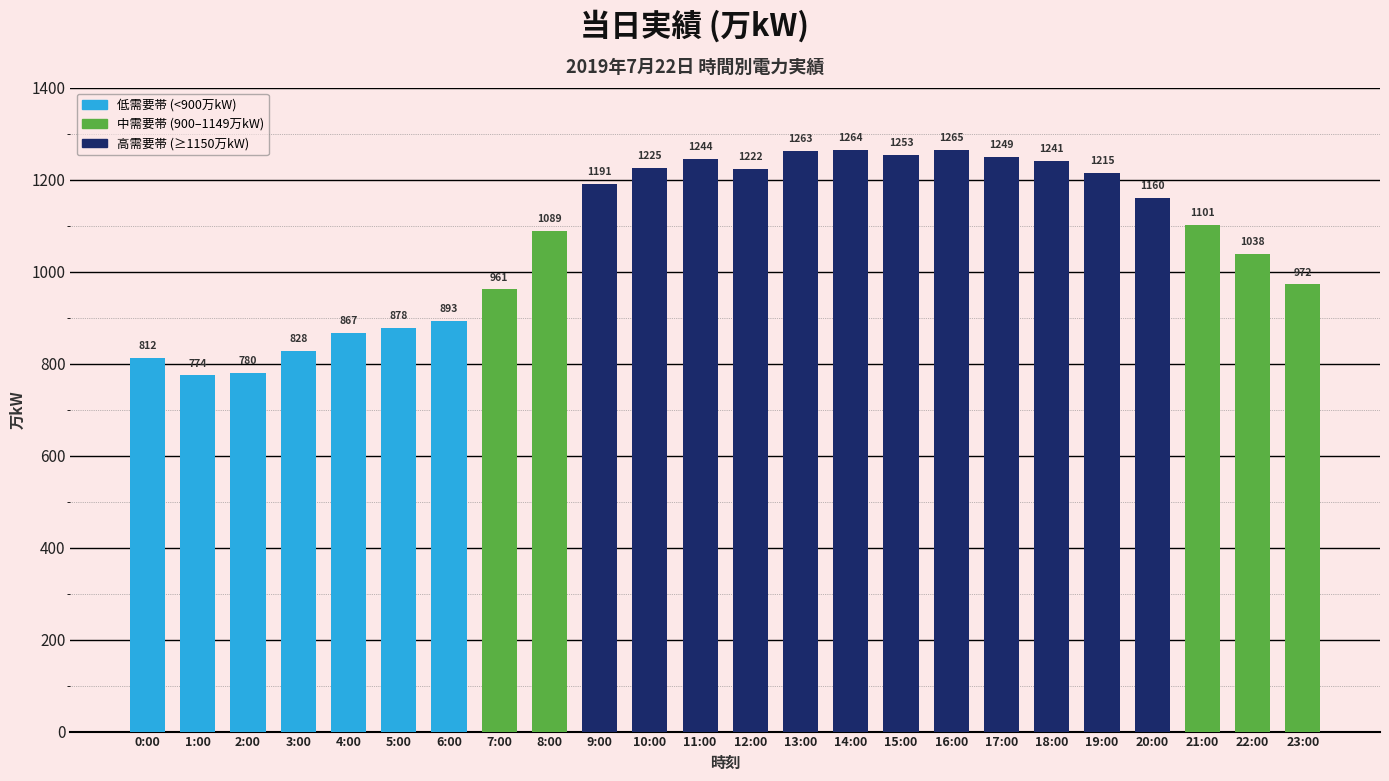

What position from the left is 21:00?

22